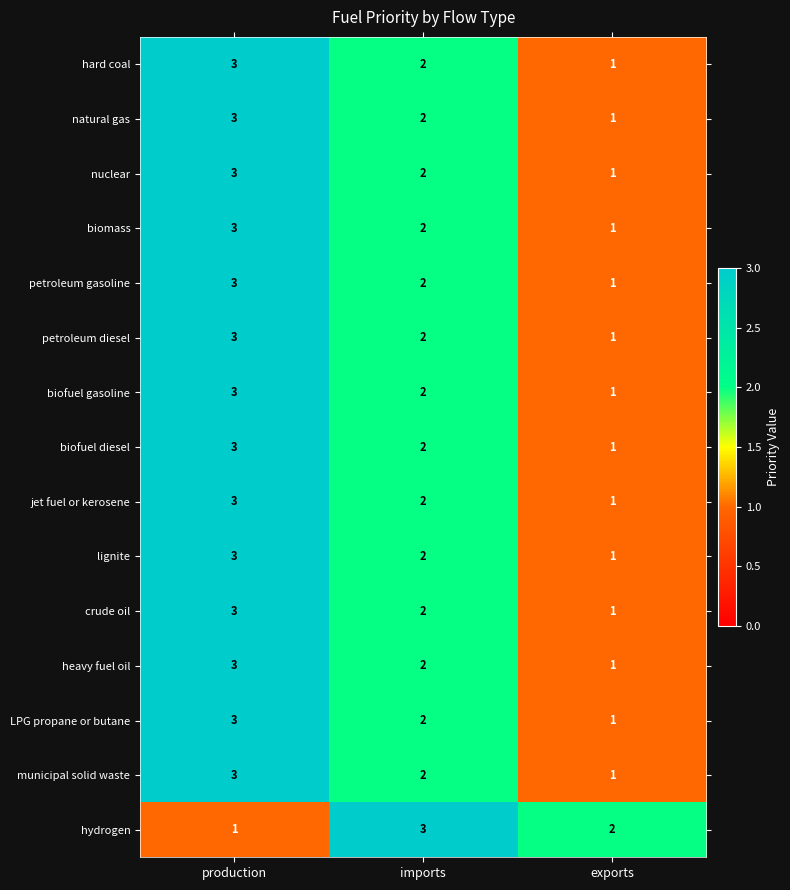

How many distinct data groups are displayed?

15